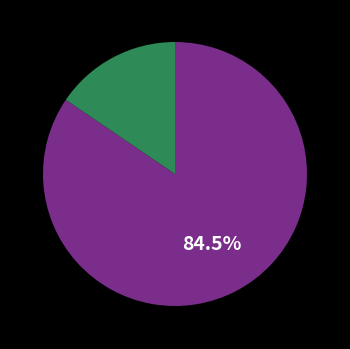

Does any single category account for the majority?

Yes